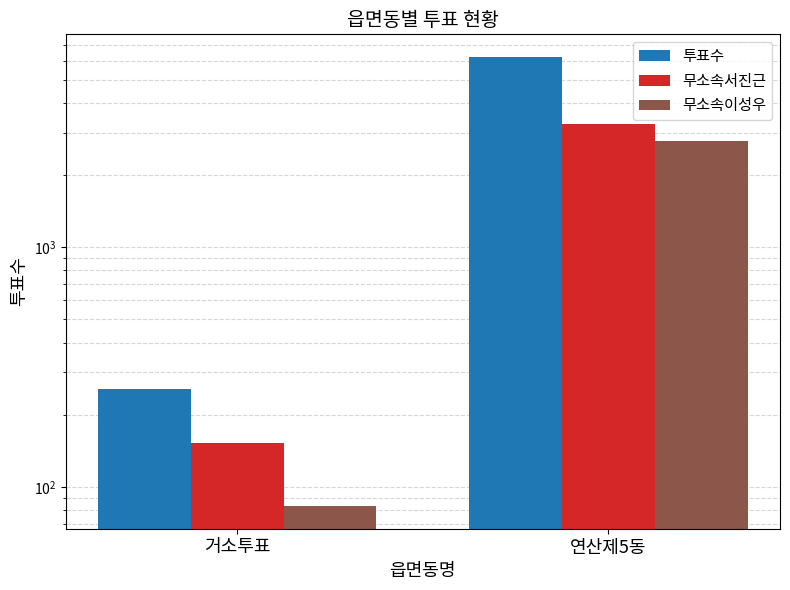

How many series are shown in this chart?

3